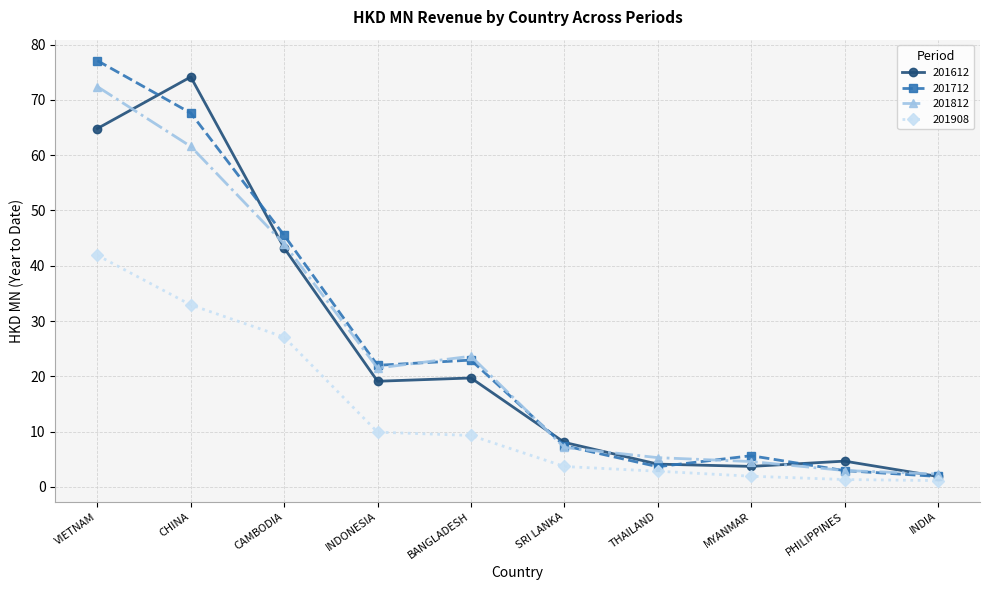

What is the average value of the 201612 series?

24.3